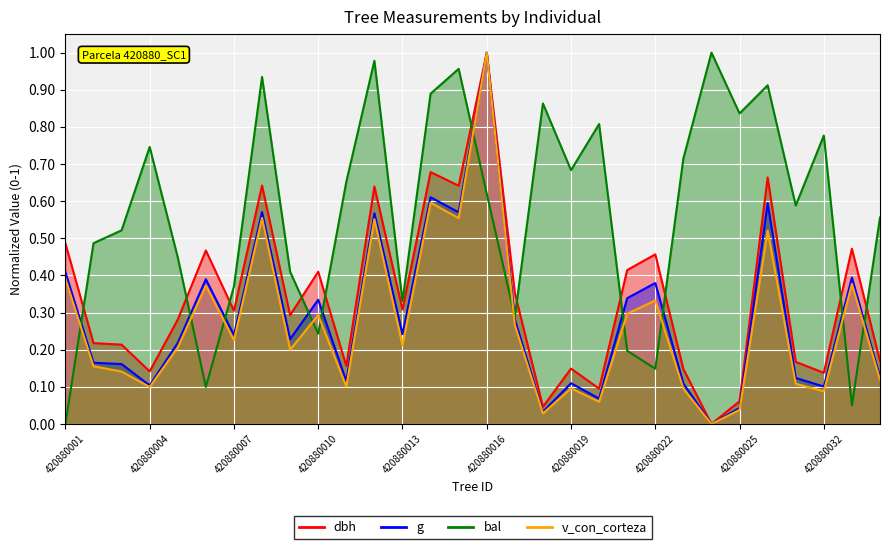

Read the bal value at 420880021.

0.2